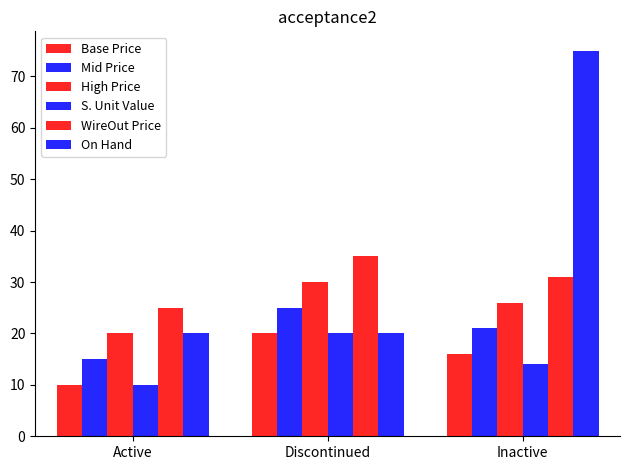

Is the value of High Price at Inactive greater than the value of On Hand at Discontinued?

Yes